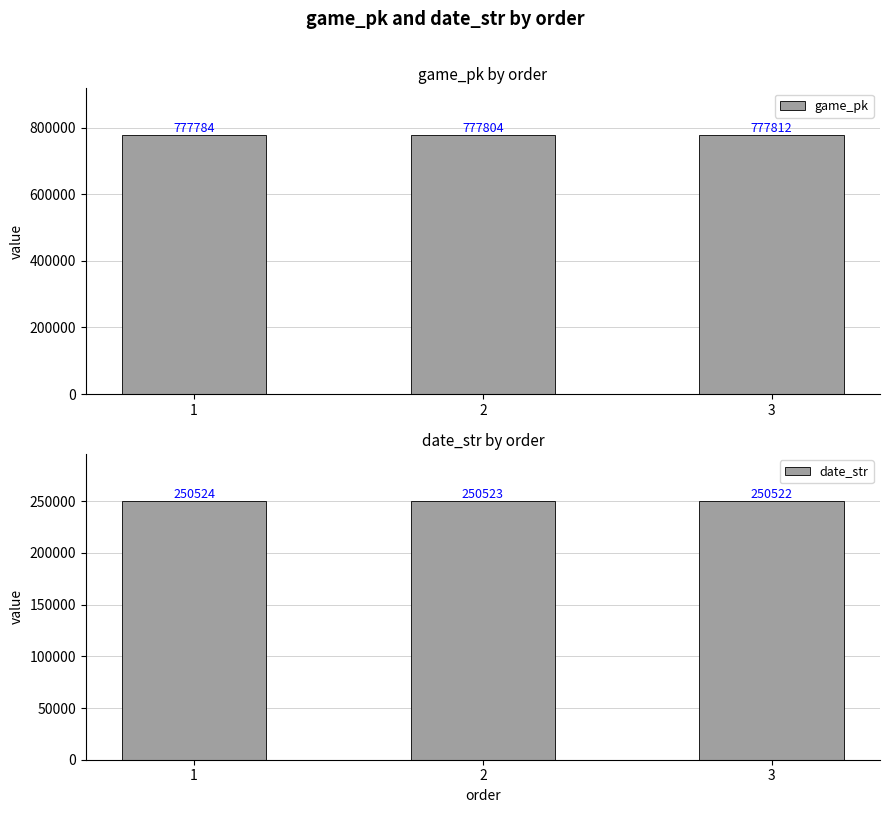

Count the number of data series in this chart.

2